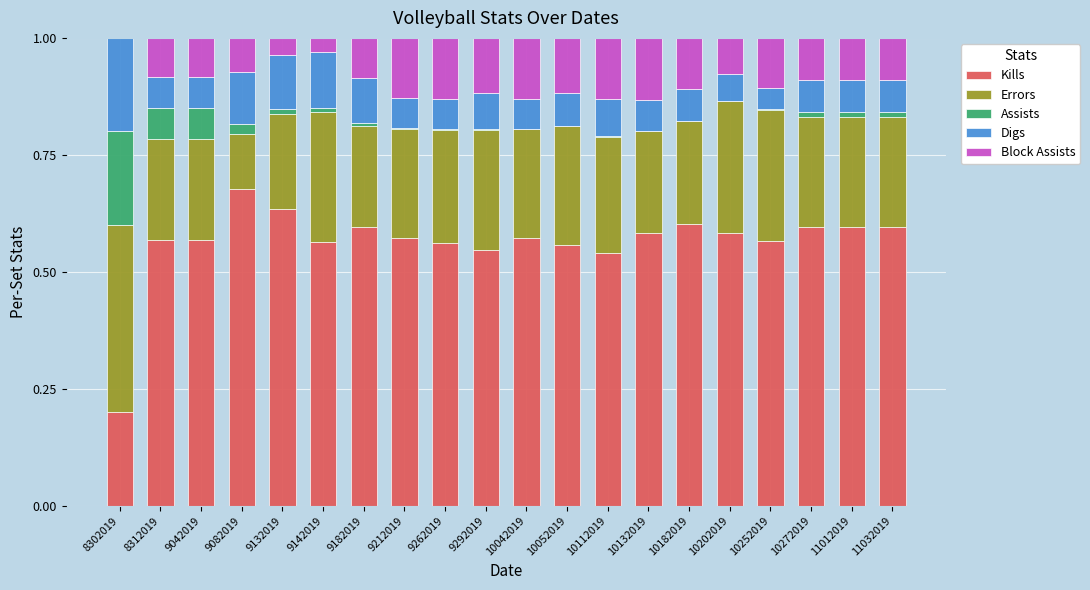

How many data points does each series have?

20